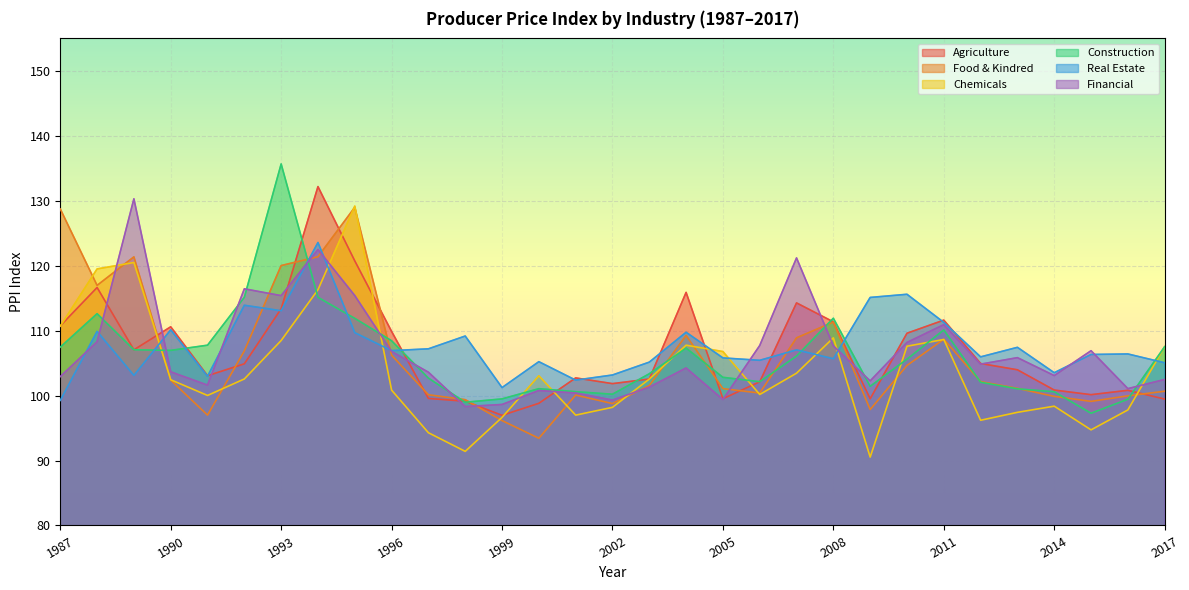

At which label is Agriculture closest to 114?

2007